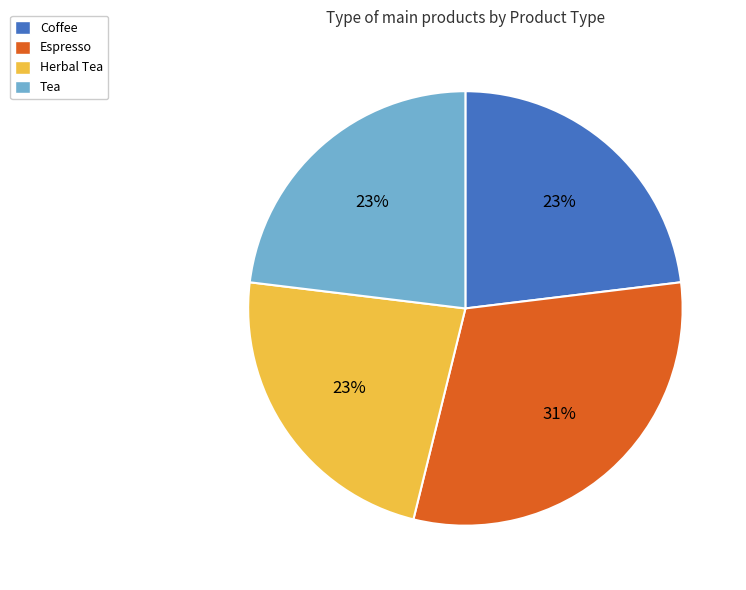

The Espresso slice represents 31% of the pie. True or false?

True